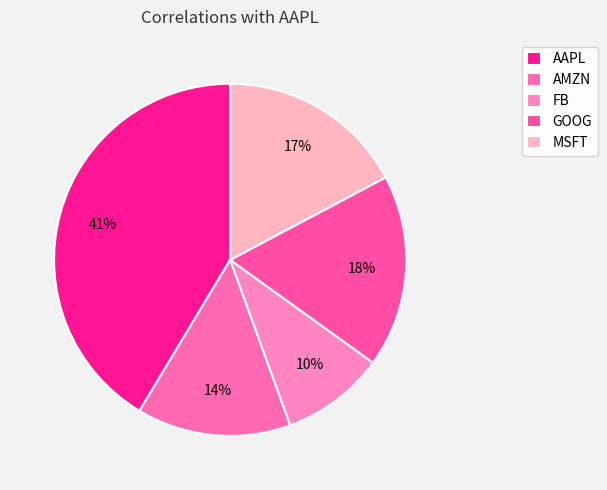

Is it true that MSFT is 30% of the pie?

False